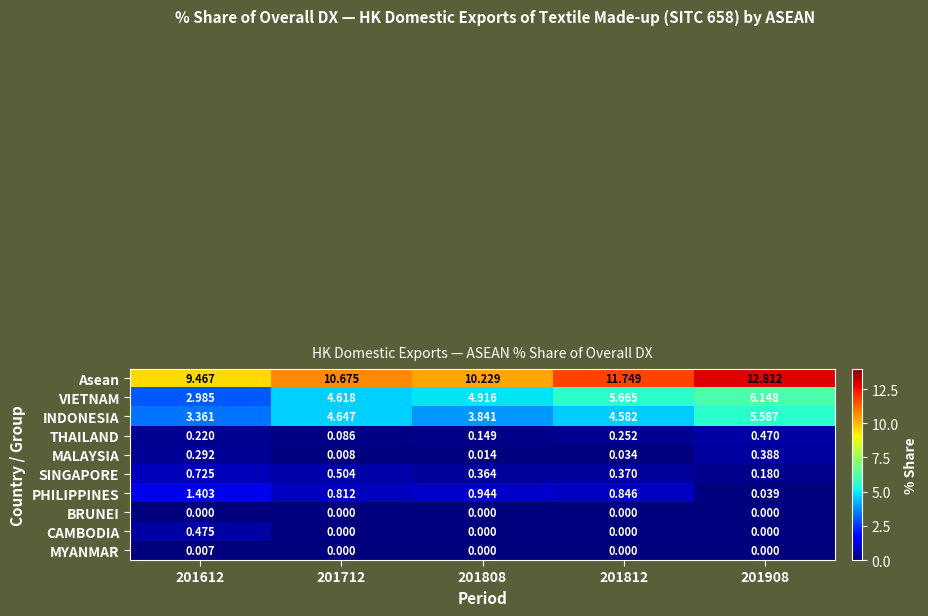

At which category is the sum across all series the highest?

201908